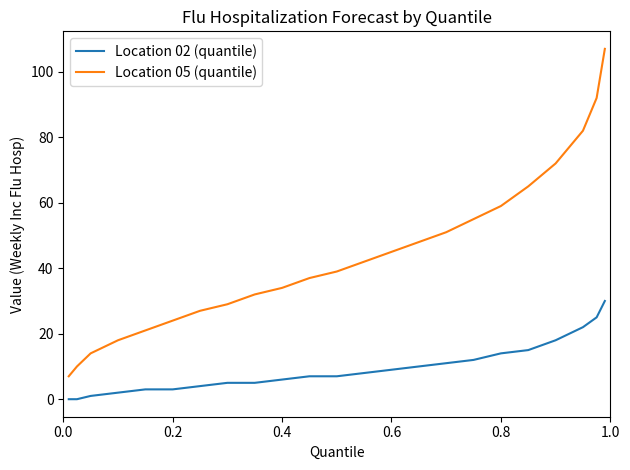

How many values in the Location 05 (quantile) series are below 39?

11